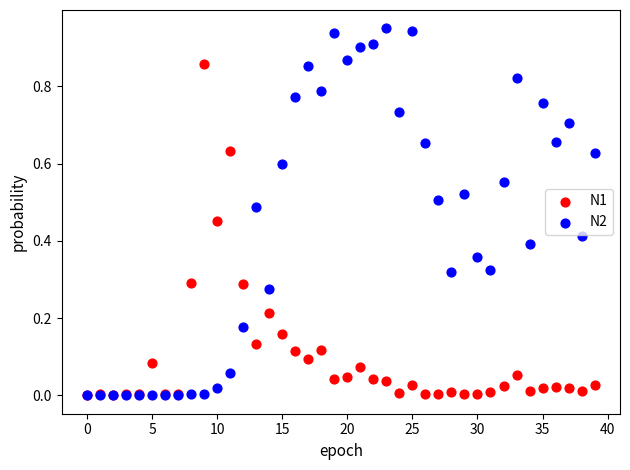

What are all the series names shown in the legend?

N1, N2